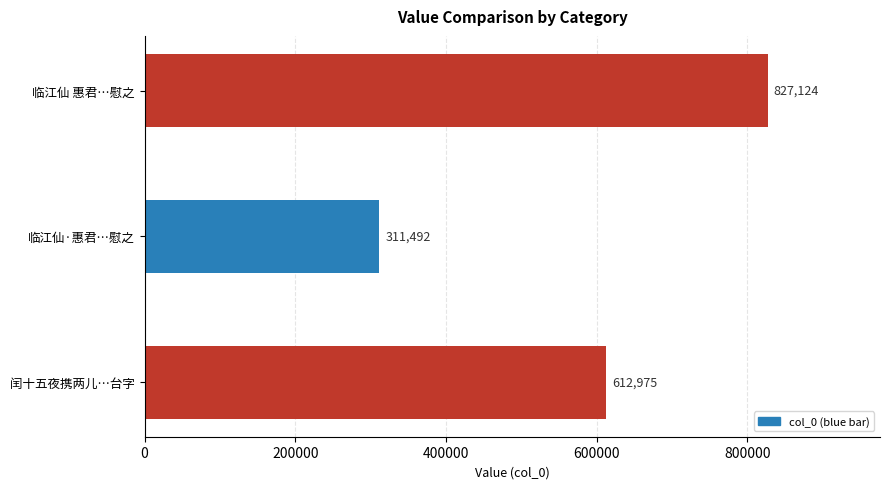

Reading bottom to top, what are all the values shown in this chart?

闰十五夜携两儿…台字=612975	临江仙·惠君…慰之=311492	临江仙 惠君…慰之=827124